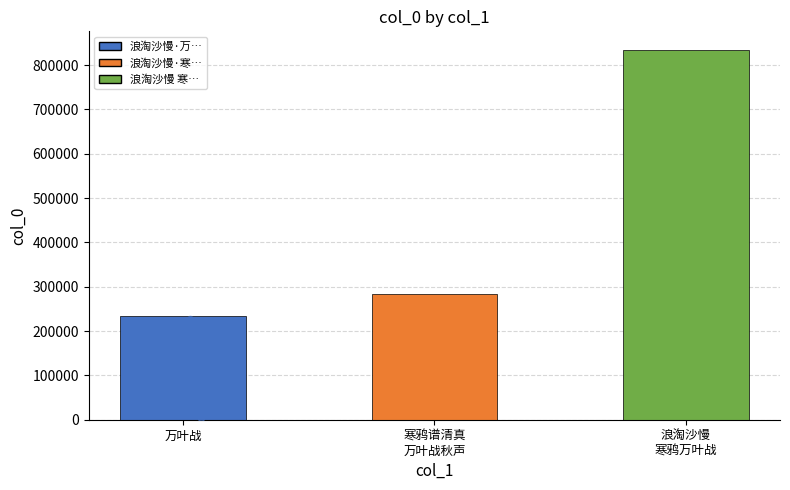

Between 寒鸦谱清真
万叶战秋声 and 万叶战, which is larger?

寒鸦谱清真
万叶战秋声